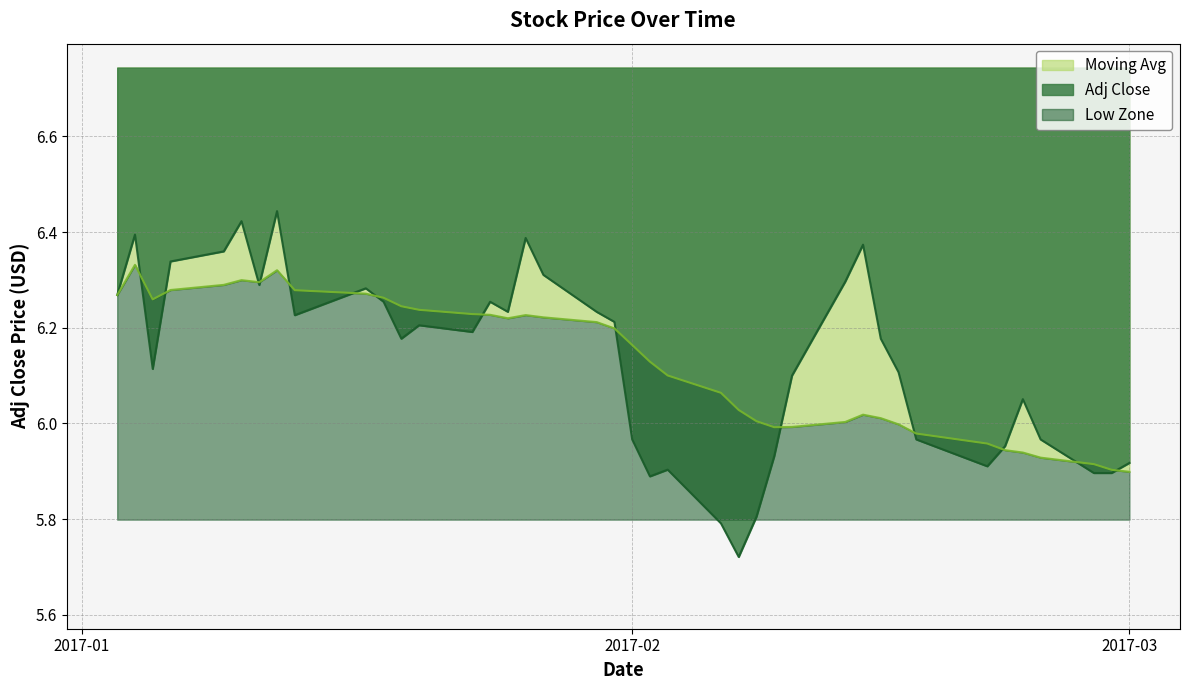

In Moving Avg, how many points are lower than both neighbors (excluding endpoints)?

4